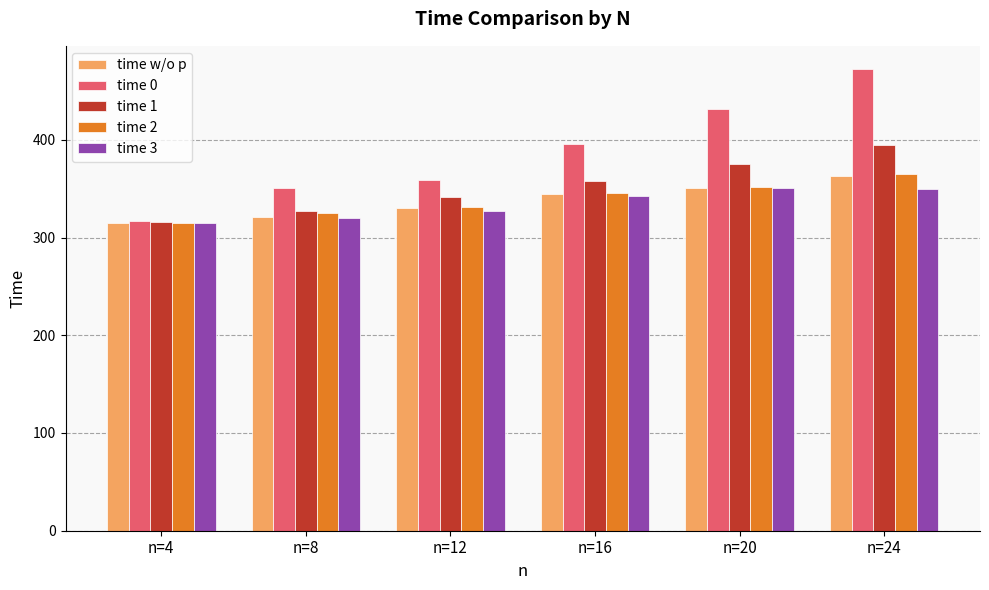

What is the value of the time w/o p bar at the 2nd from the left?

321.5